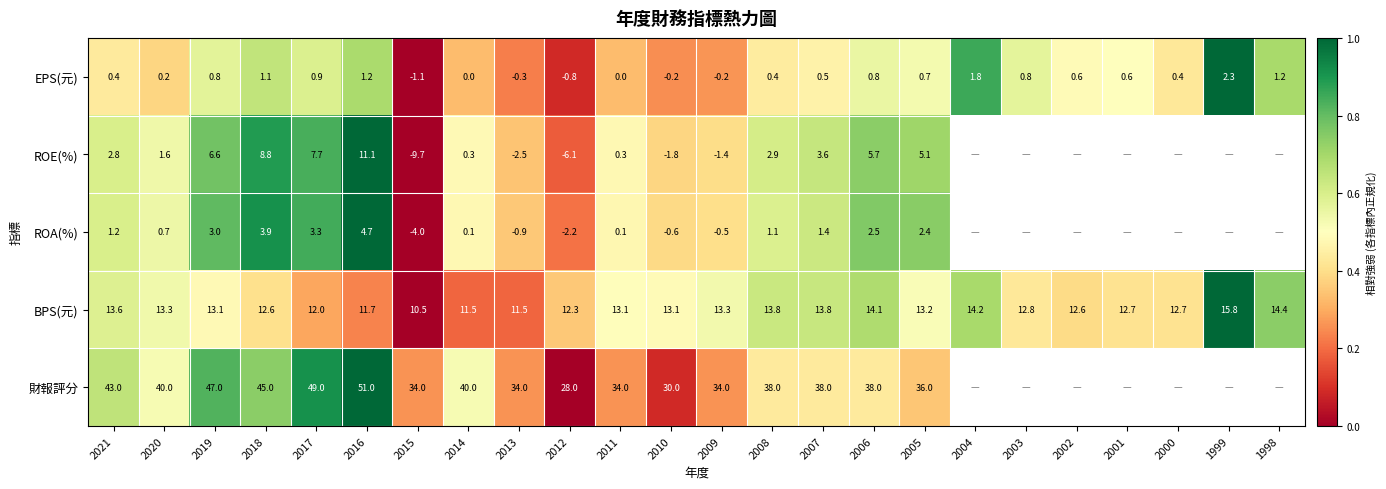

How many categories are shown in the chart?

24